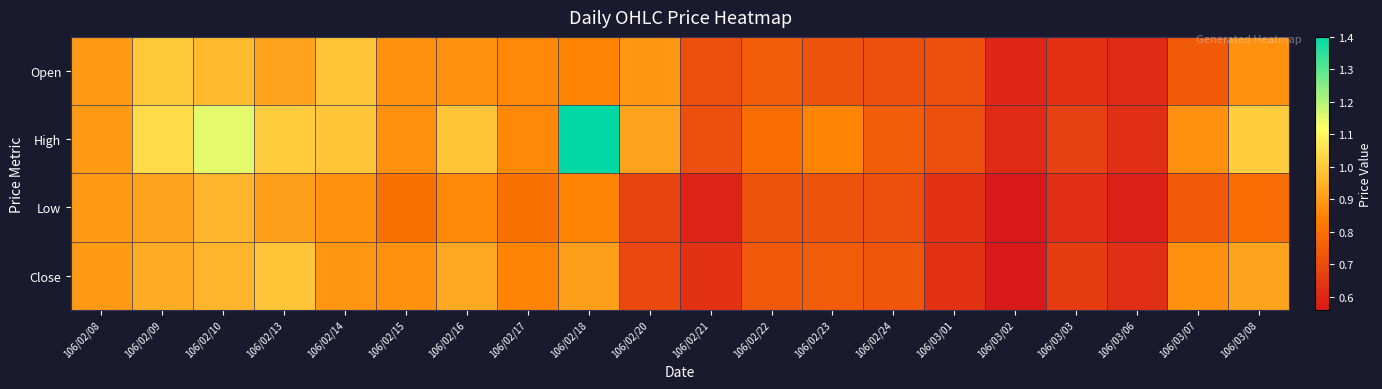

Reading left to right, transcribe all the data shown in this chart.

Open: 106/02/08=0.9	106/02/09=1.0	106/02/10=1.0	106/02/13=0.9	106/02/14=1.0	106/02/15=0.9	106/02/16=0.9	106/02/17=0.9	106/02/18=0.8	106/02/20=0.9	106/02/21=0.7	106/02/22=0.8	106/02/23=0.7	106/02/24=0.7	106/03/01=0.7	106/03/02=0.6	106/03/03=0.6	106/03/06=0.6	106/03/07=0.7	106/03/08=0.9
High: 106/02/08=0.9	106/02/09=1.0	106/02/10=1.1	106/02/13=1.0	106/02/14=1.0	106/02/15=0.9	106/02/16=1.0	106/02/17=0.9	106/02/18=1.4	106/02/20=0.9	106/02/21=0.7	106/02/22=0.8	106/02/23=0.8	106/02/24=0.8	106/03/01=0.7	106/03/02=0.6	106/03/03=0.7	106/03/06=0.6	106/03/07=0.9	106/03/08=1.0
Low: 106/02/08=0.9	106/02/09=0.9	106/02/10=1.0	106/02/13=0.9	106/02/14=0.9	106/02/15=0.8	106/02/16=0.9	106/02/17=0.8	106/02/18=0.8	106/02/20=0.7	106/02/21=0.6	106/02/22=0.7	106/02/23=0.7	106/02/24=0.7	106/03/01=0.6	106/03/02=0.6	106/03/03=0.6	106/03/06=0.6	106/03/07=0.7	106/03/08=0.8
Close: 106/02/08=0.9	106/02/09=0.9	106/02/10=1.0	106/02/13=1.0	106/02/14=0.9	106/02/15=0.9	106/02/16=0.9	106/02/17=0.8	106/02/18=0.9	106/02/20=0.7	106/02/21=0.6	106/02/22=0.7	106/02/23=0.8	106/02/24=0.7	106/03/01=0.6	106/03/02=0.6	106/03/03=0.7	106/03/06=0.6	106/03/07=0.9	106/03/08=0.9